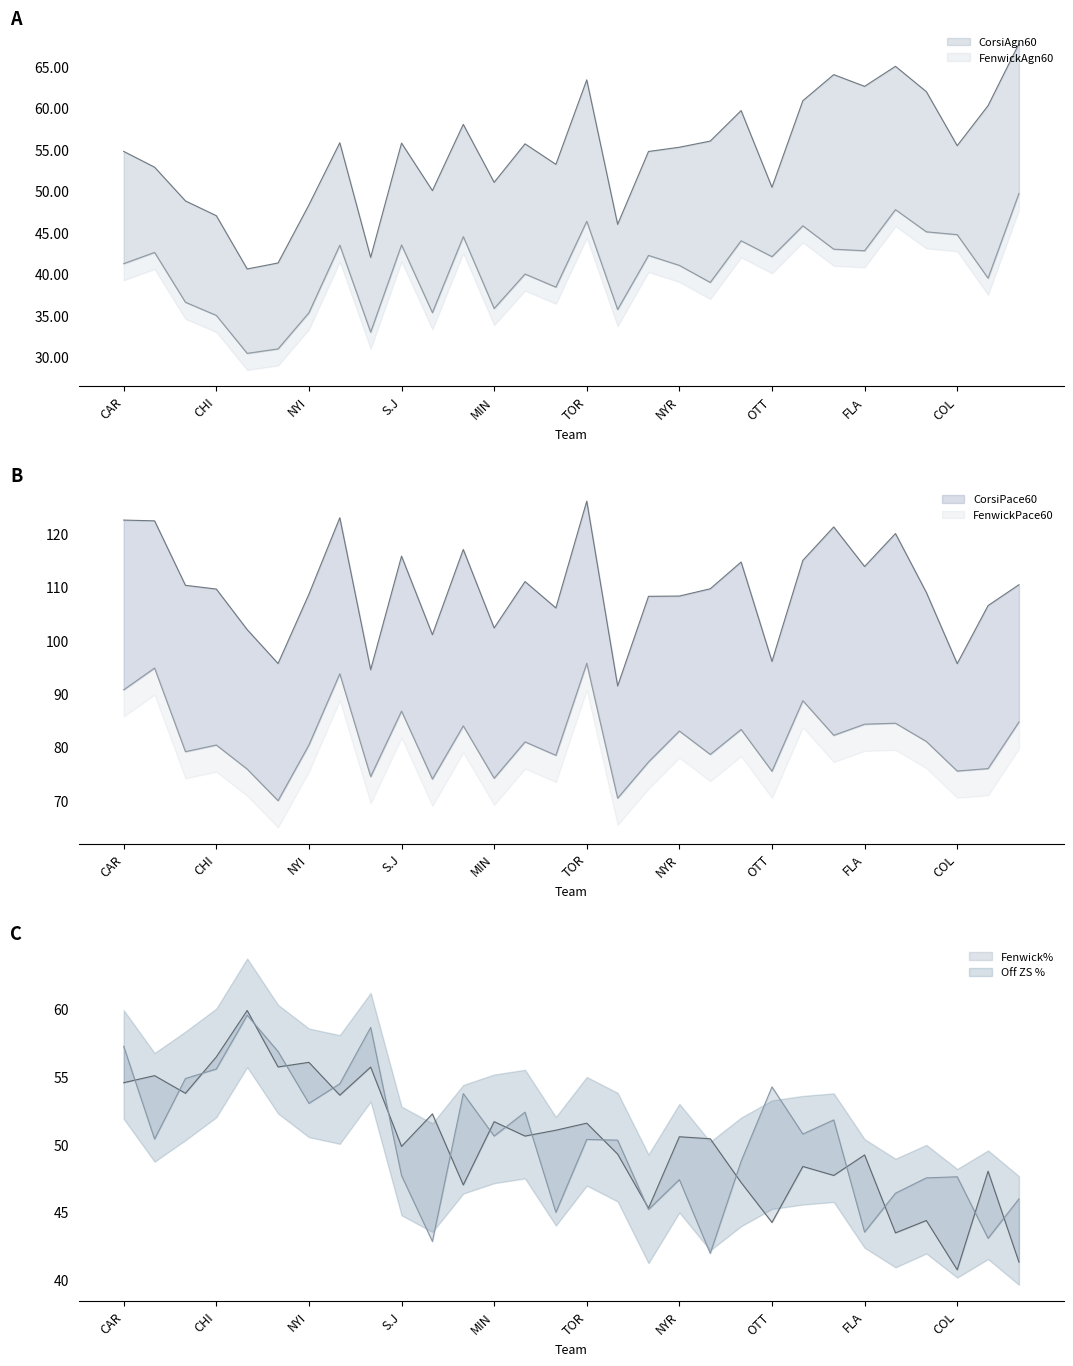

Which series has the largest total across all categories?

CorsiPace60